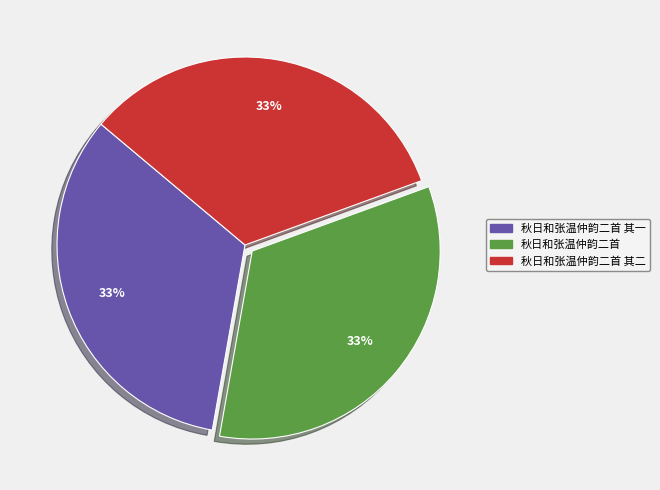

True or false: 秋日和张温仲韵二首 其一 accounts for 46% of the total.

False